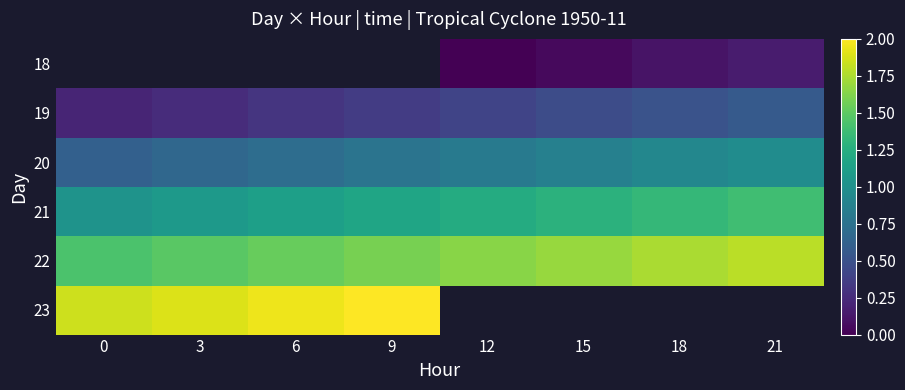

Rank the series by their maximum value, from lowest to highest.

18, 19, 20, 21, 22, 23